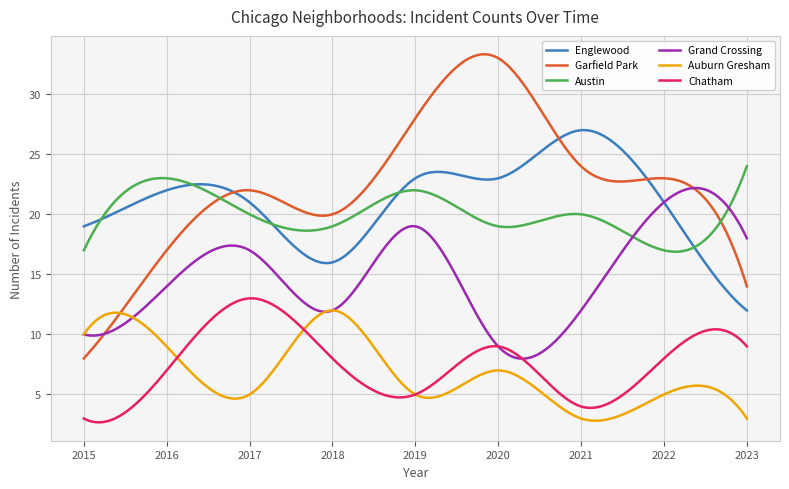

What is the smallest value displayed?

2.7